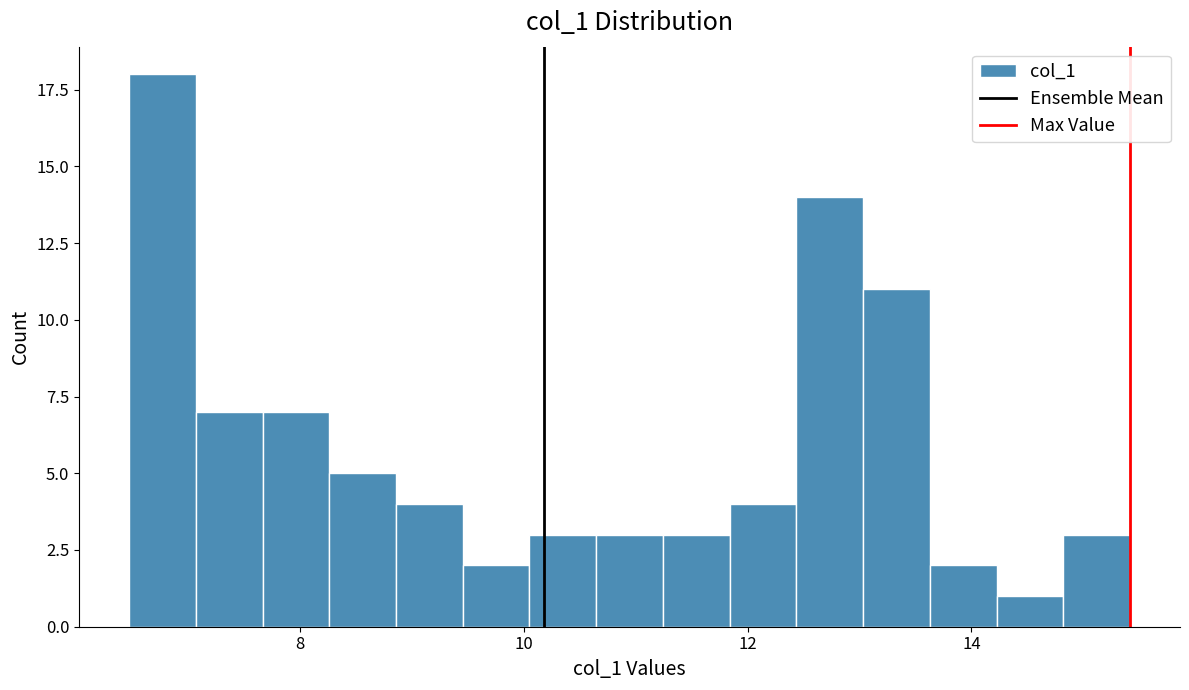

Read against the x-axis, roughly where is the centre of the tallest bar?

6.8